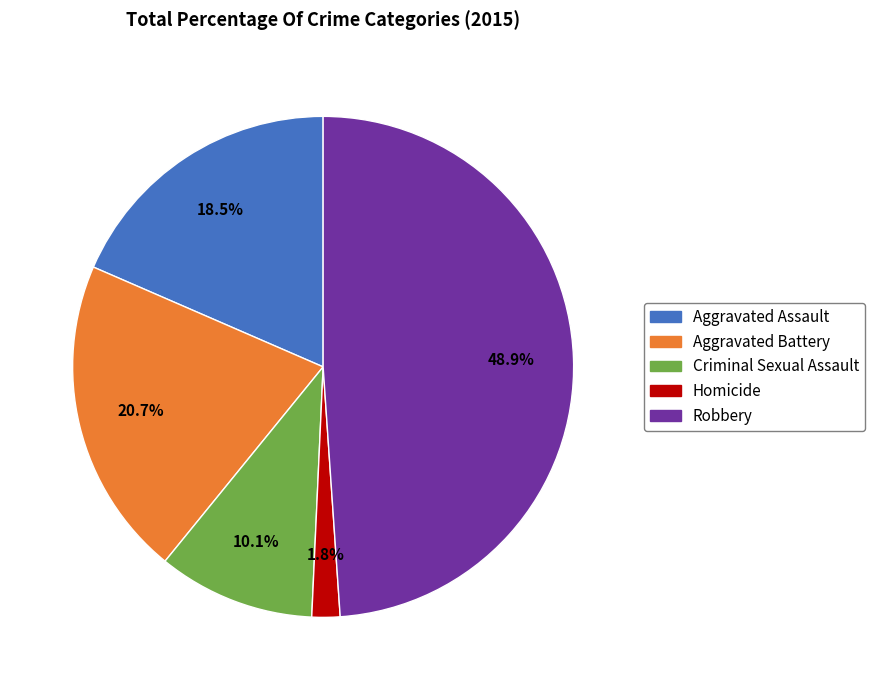

What is the ratio of the value at Robbery to the value at Aggravated Assault?

2.6